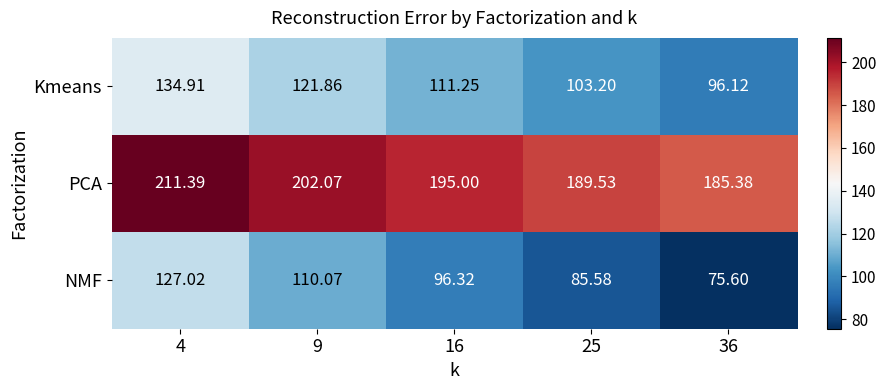

What is the difference between the highest and lowest values at 36?

109.8